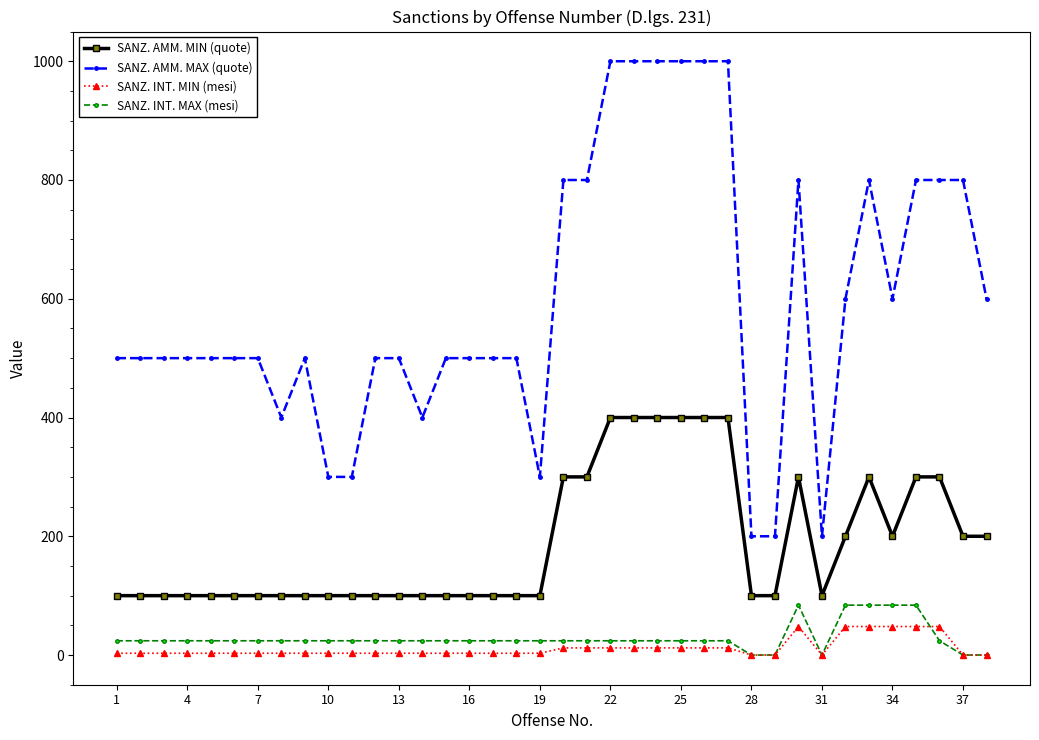

What is the highest value of the SANZ. INT. MIN (mesi) series?

48